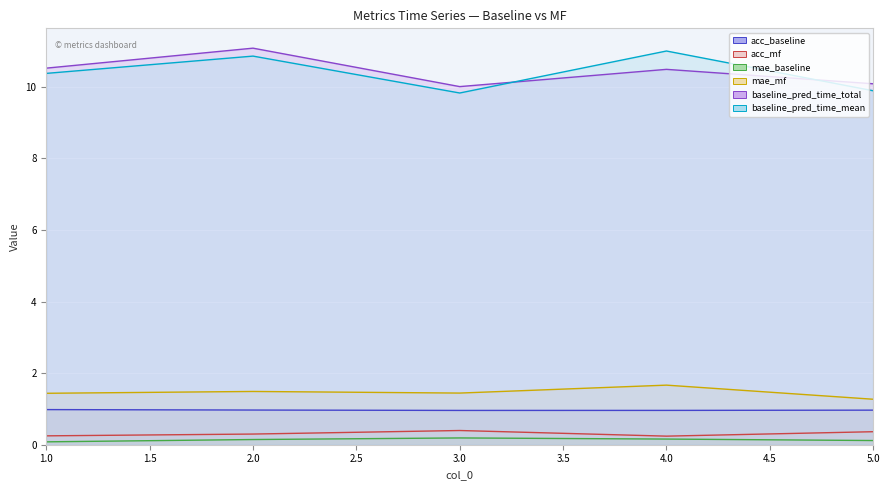

Which has a higher value, 5 or 2?

2